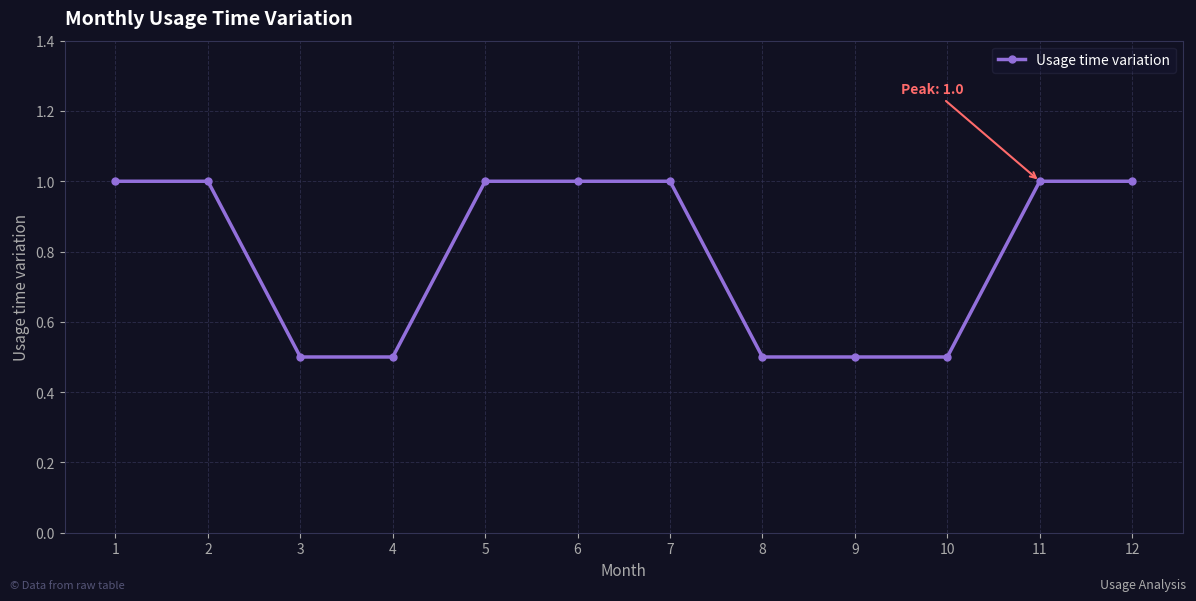

Reading right to left, what are all the values shown in this chart?

1.0	1.0	0.5	0.5	0.5	1.0	1.0	1.0	0.5	0.5	1.0	1.0